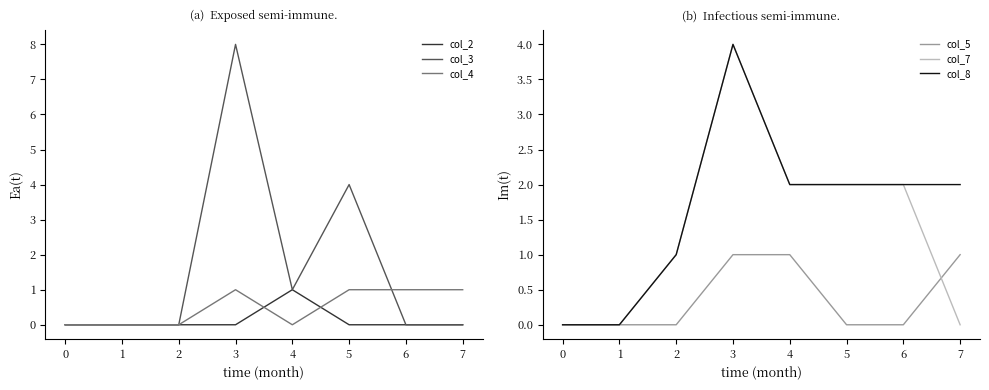

What is the sum of the col_8 values at 4 and 2?

3